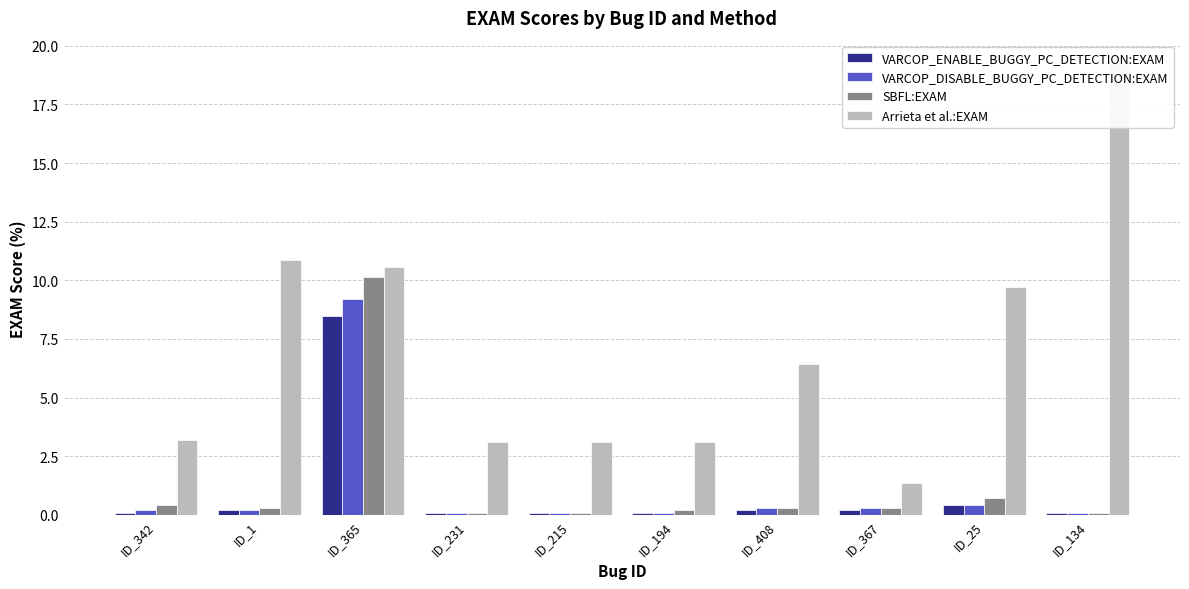

Reading right to left, what are all the values shown in this chart?

VARCOP_ENABLE_BUGGY_PC_DETECTION:EXAM: 0.1	0.4	0.2	0.2	0.1	0.1	0.1	8.5	0.2	0.1
VARCOP_DISABLE_BUGGY_PC_DETECTION:EXAM: 0.1	0.4	0.3	0.3	0.1	0.1	0.1	9.2	0.2	0.2
SBFL:EXAM: 0.1	0.7	0.3	0.3	0.2	0.1	0.1	10.1	0.3	0.4
Arrieta et al.:EXAM: 19.3	9.7	1.3	6.4	3.1	3.1	3.1	10.6	10.9	3.2